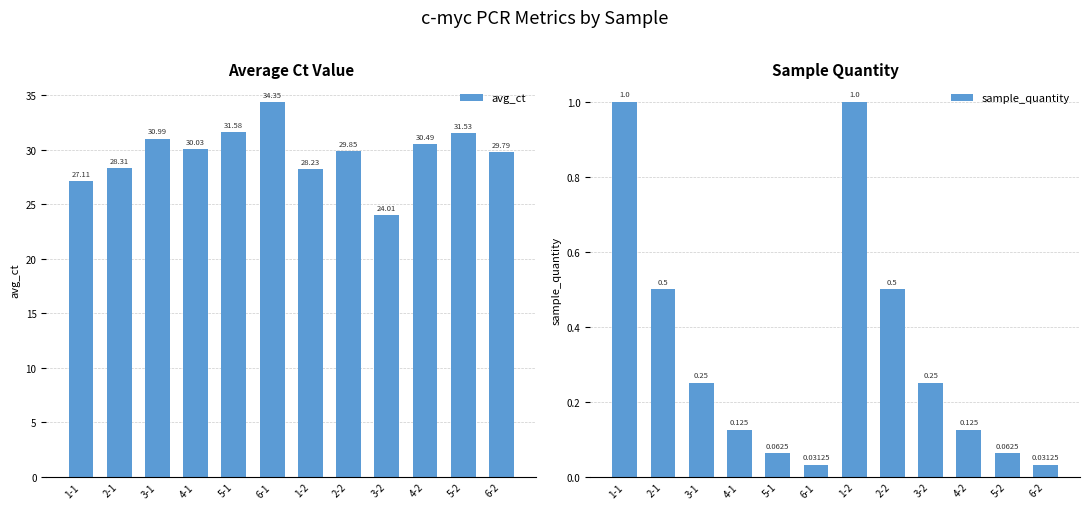

Between 5-1 and 1-2, which series saw the biggest shift?

avg_ct